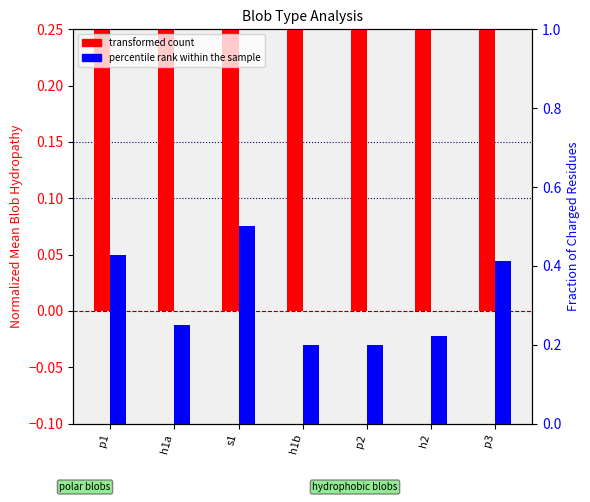

Where is percentile rank within the sample nearest to the value 0?

h1b